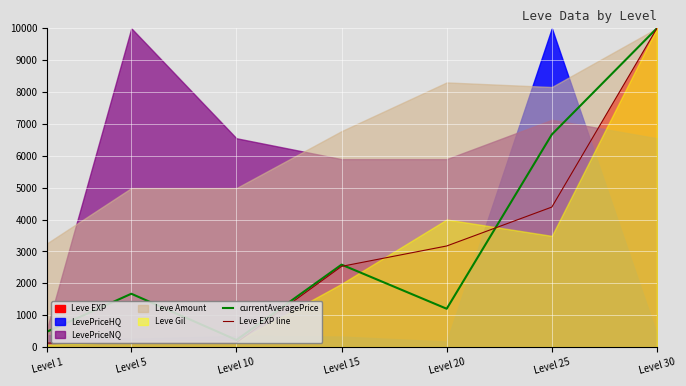

The Leve EXP line series shows 78.0 at Level 5. True or false?

False